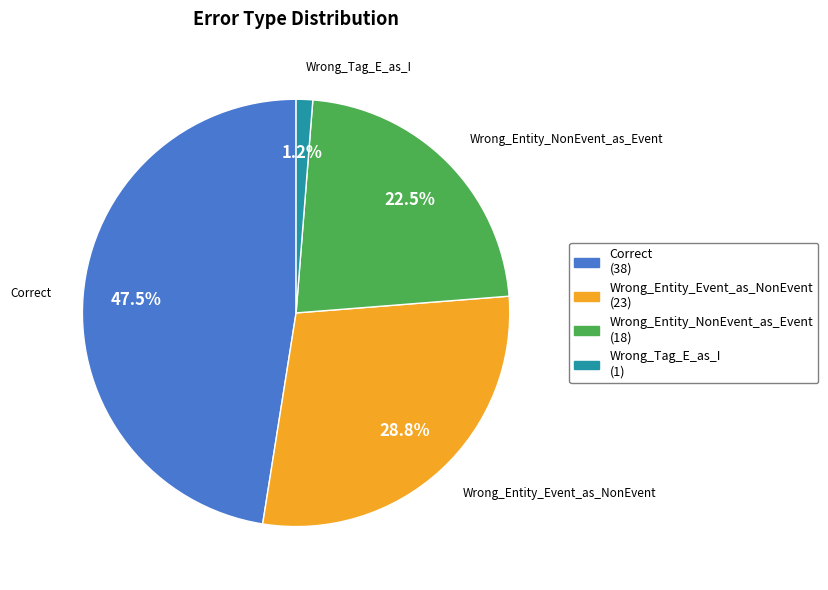

To the nearest percent, what is the difference between the largest and smallest slice percentages?

46%